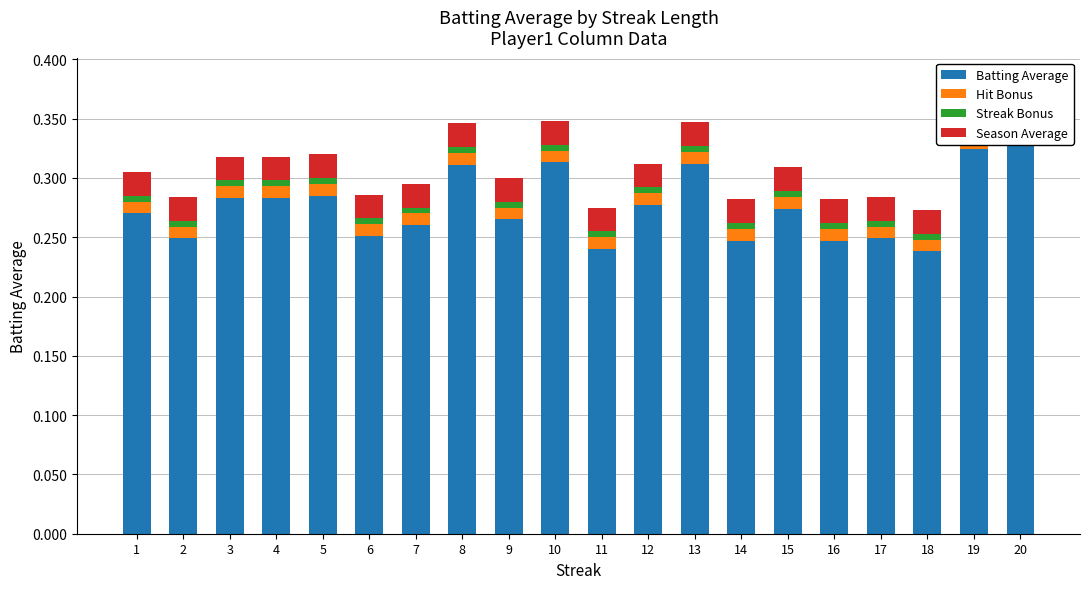

How many bars are there in total?

80